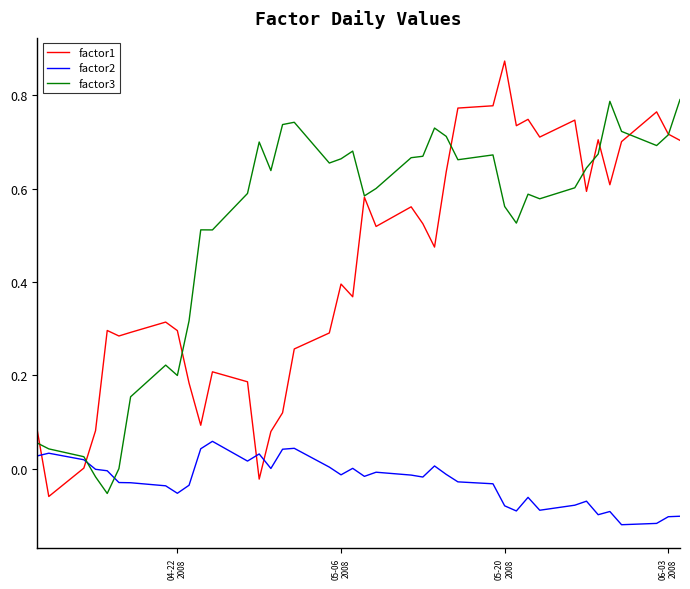

After their last crossing, which series has the higher values: factor2 or factor1?

factor1